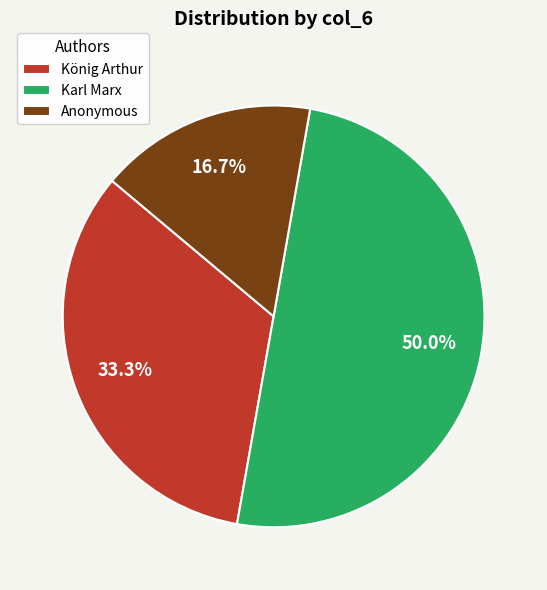

Do König Arthur and Karl Marx together represent more than half of the pie?

Yes